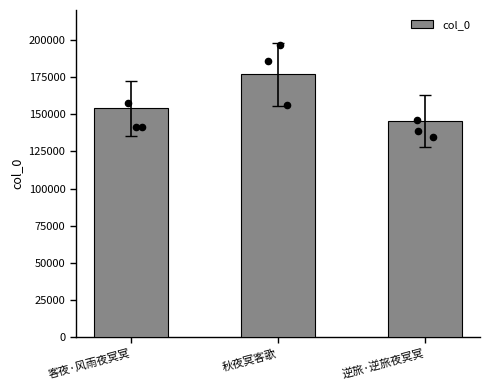

What is the change in value from 客夜·风雨夜冥冥 to 秋夜冥客歌?

+22638